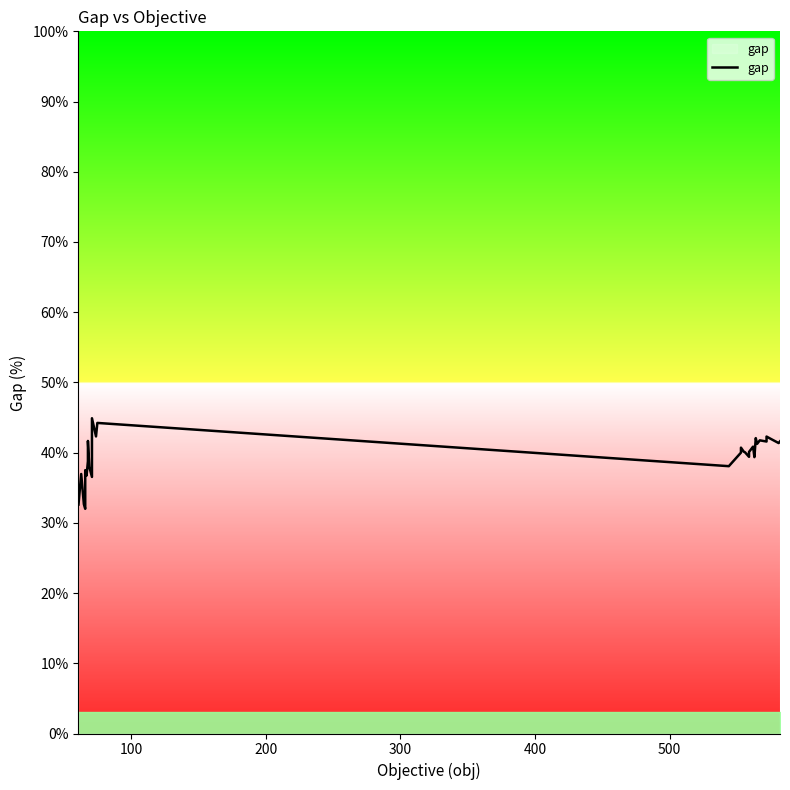

What is the sum of all values?

1577.0